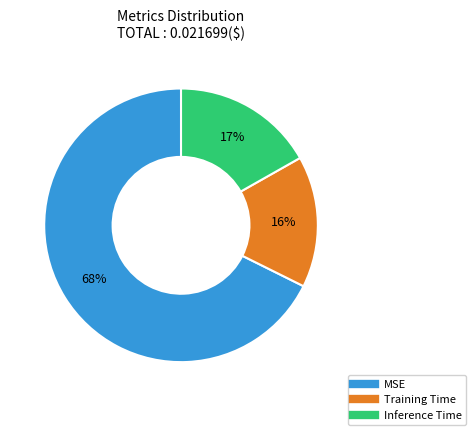

To the nearest percent, what is the average slice percentage?

33%